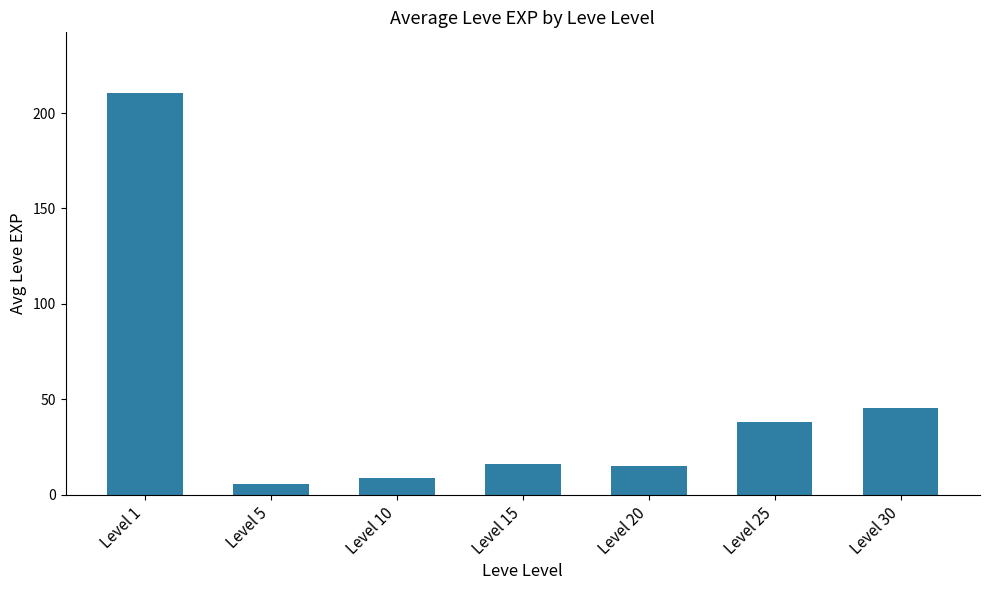

Is it true that the value at Level 10 is 8.7?

True